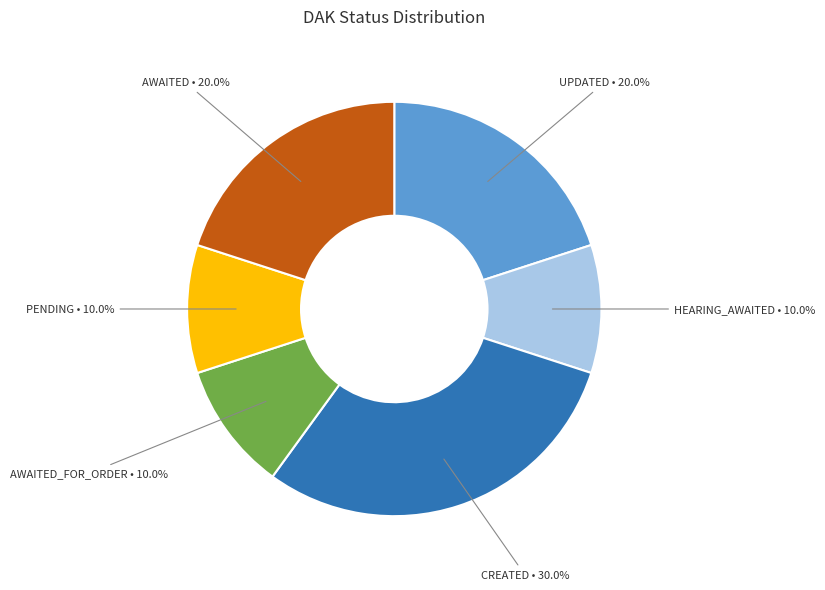

To the nearest percent, what is the combined percentage of PENDING and CREATED?

40%